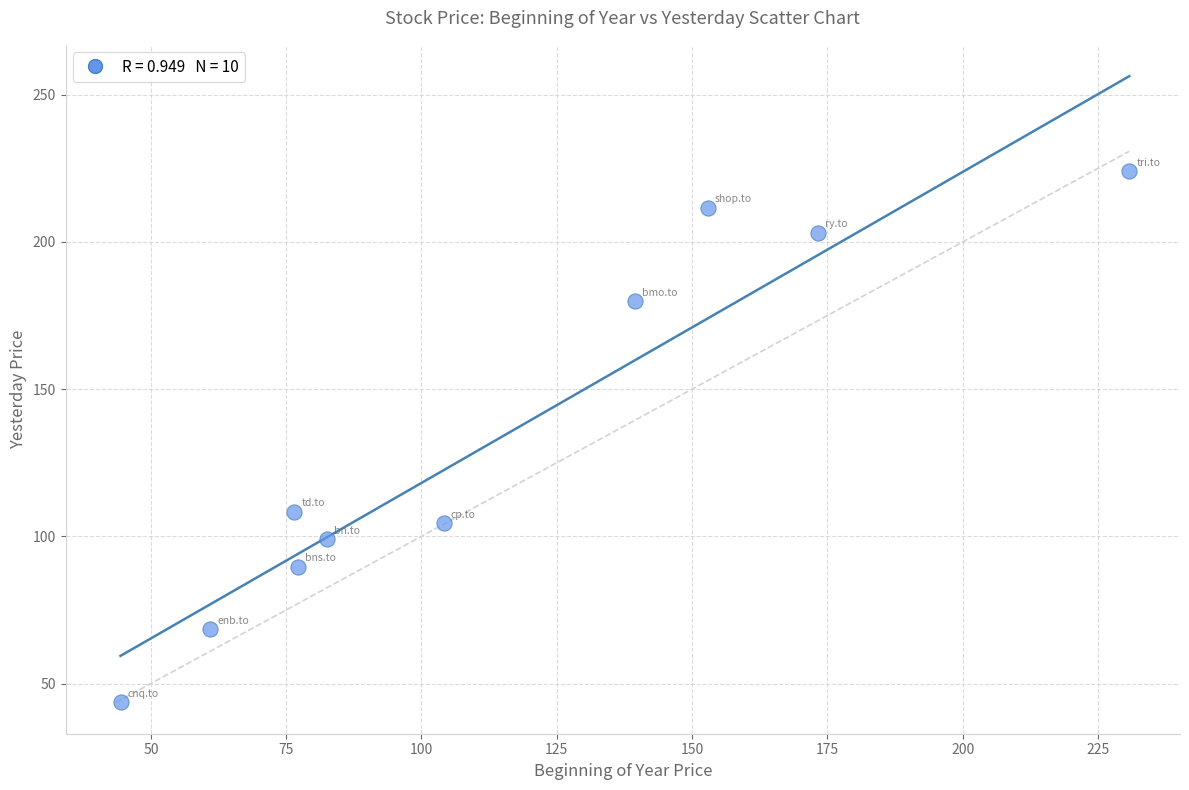

What Y value in the scatter plot is closest to 133?

108.4